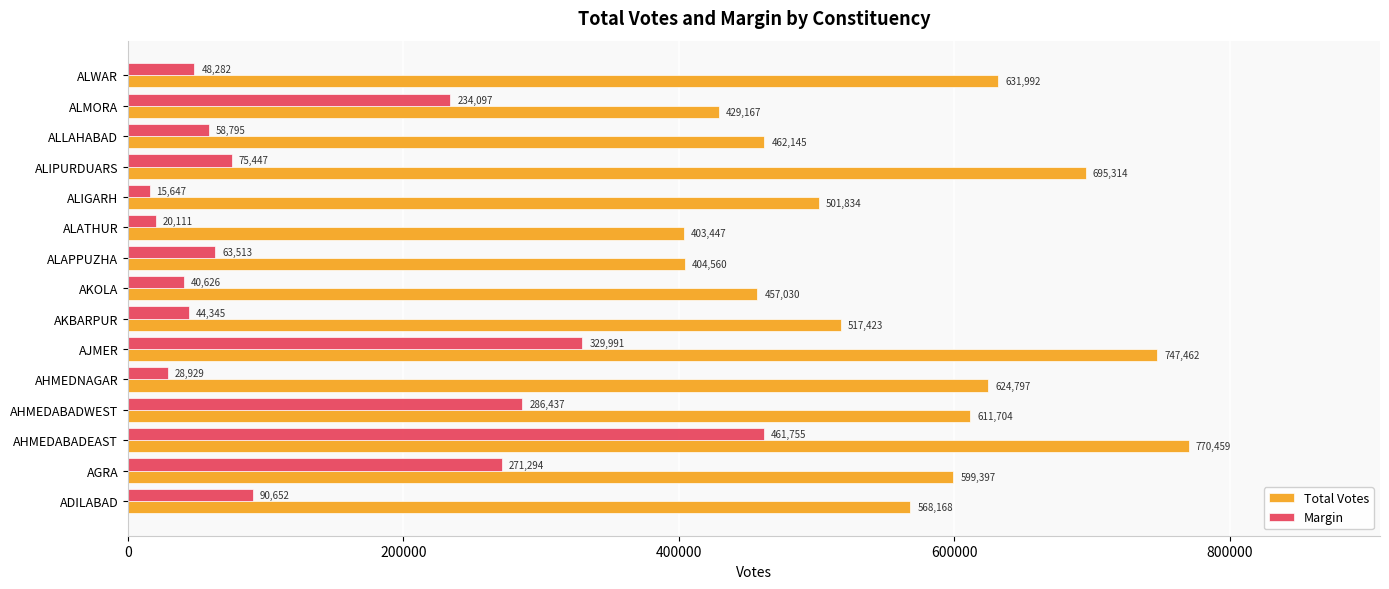

Rank the categories by Total Votes value from highest to lowest.

AHMEDABADEAST, AJMER, ALIPURDUARS, ALWAR, AHMEDNAGAR, AHMEDABADWEST, AGRA, ADILABAD, AKBARPUR, ALIGARH, ALLAHABAD, AKOLA, ALMORA, ALAPPUZHA, ALATHUR